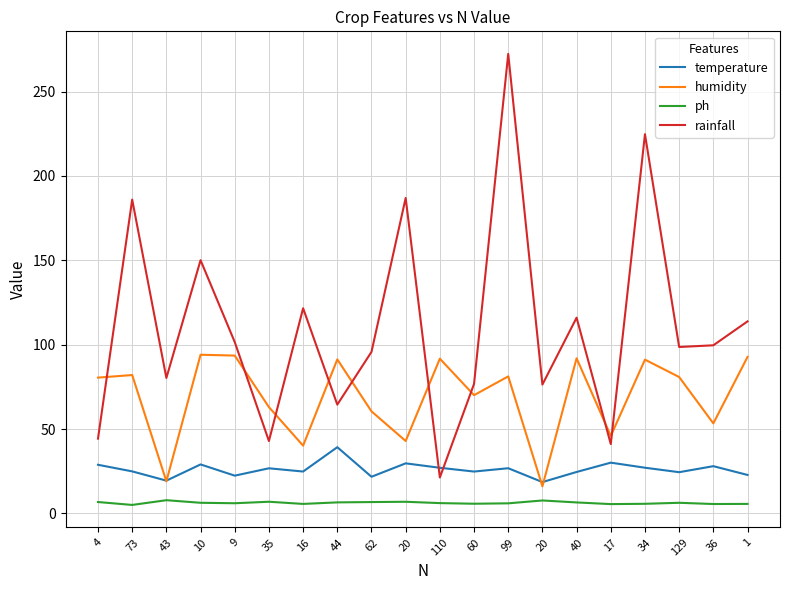

What is the difference between the maximum and minimum values in the ph series?

2.8